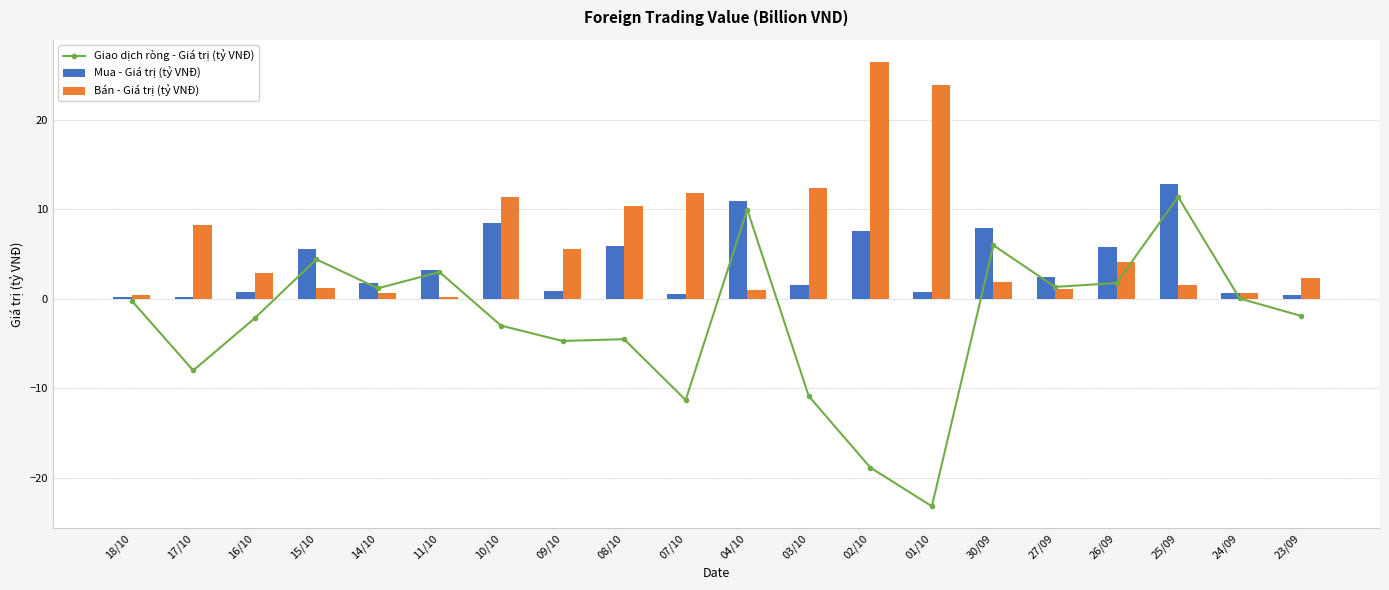

At 16/10, list the series in order from smallest to largest.

Giao dịch ròng - Giá trị (tỷ VNĐ), Mua - Giá trị (tỷ VNĐ), Bán - Giá trị (tỷ VNĐ)